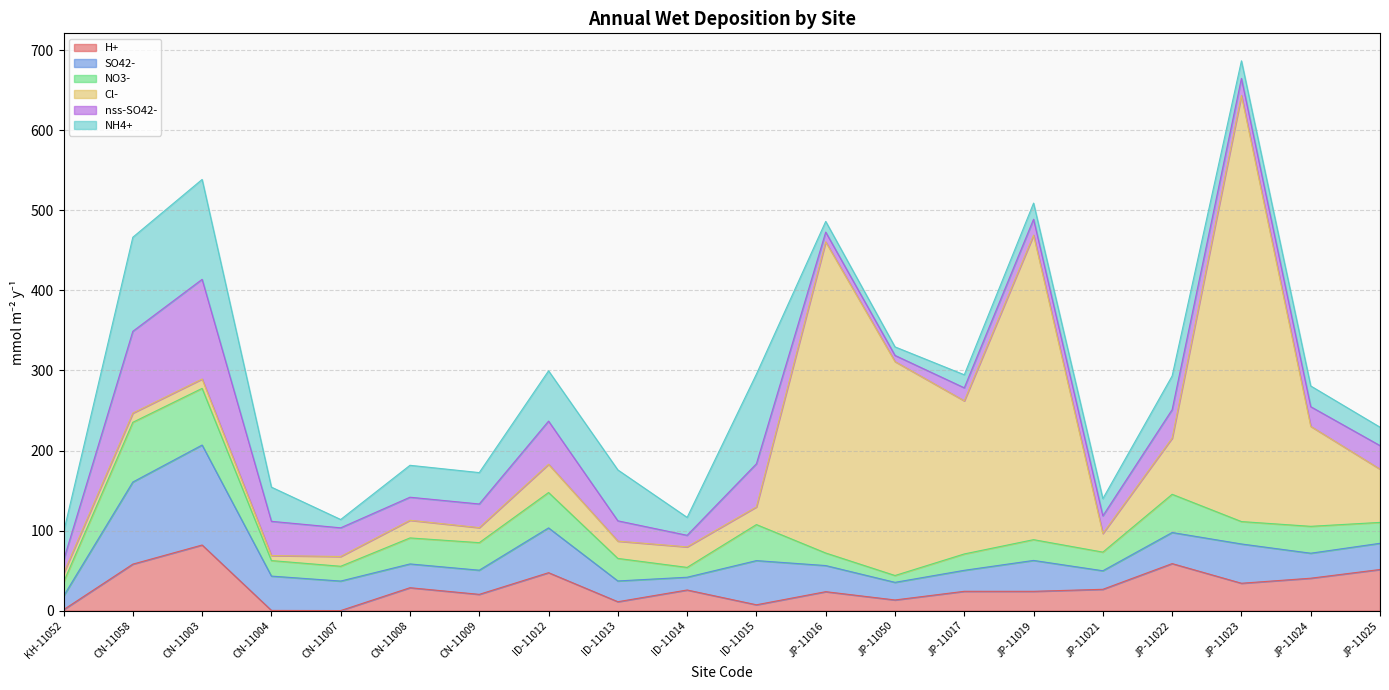

Where is the first local minimum for SO42-?

CN-11008